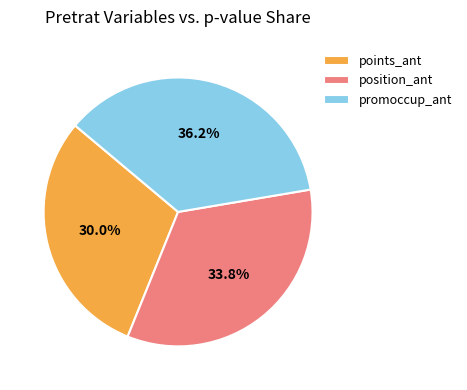

To the nearest percent, what percentage of the pie is position_ant?

34%